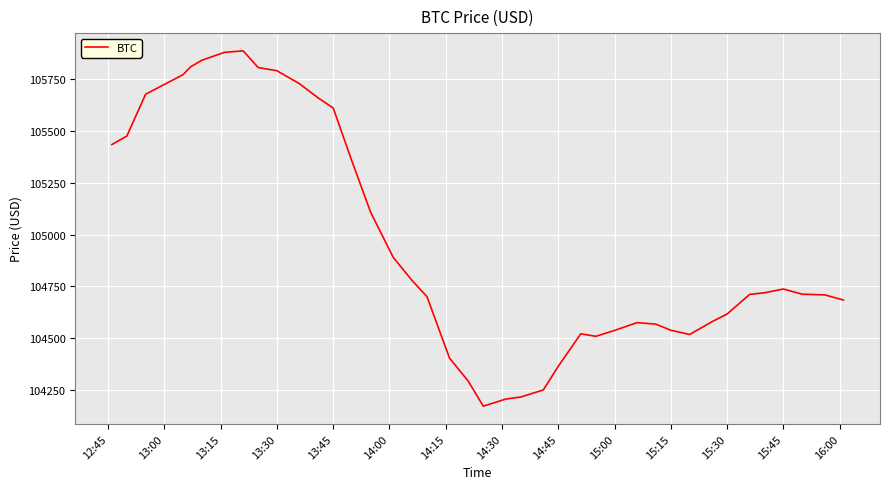

What is the difference between the maximum and minimum values?

1717.3